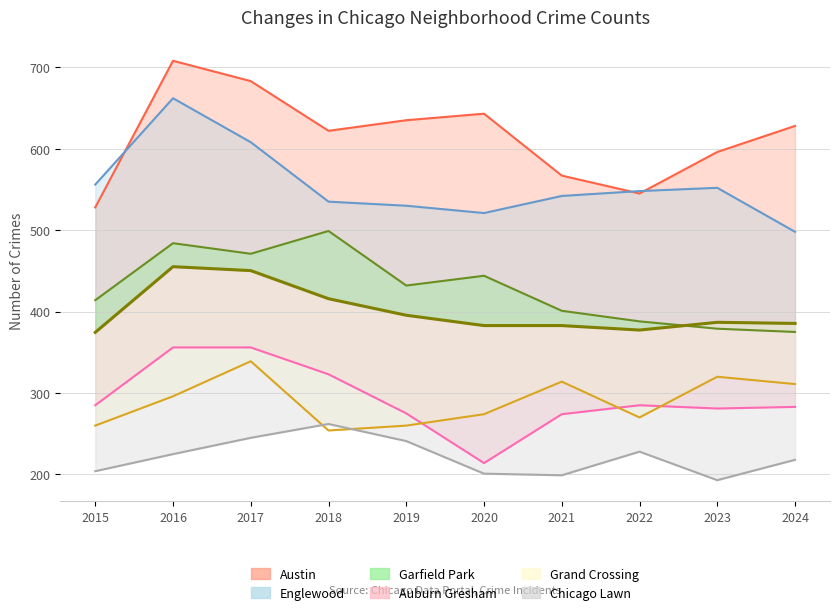

At which category does the data reach its first local peak?

2016